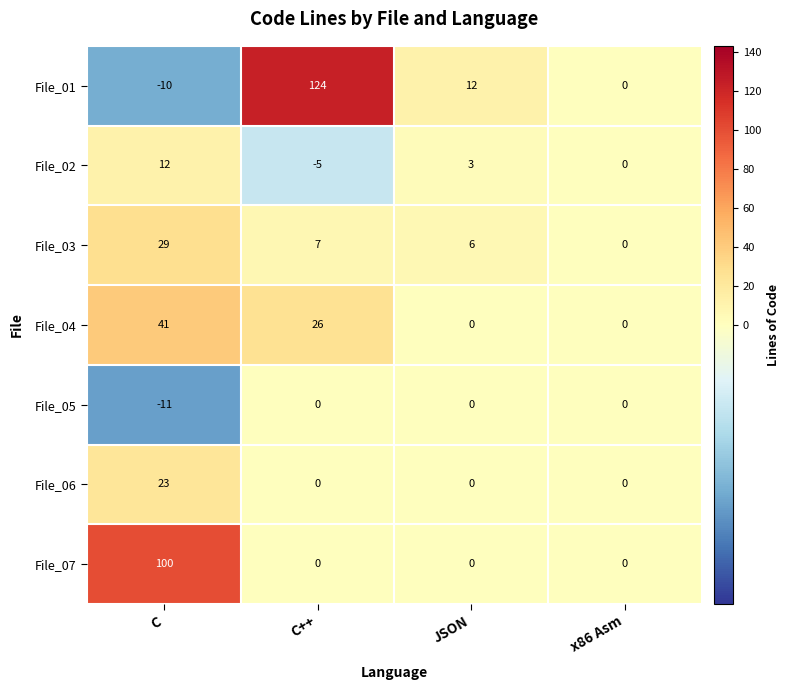

How many values in File_06 are above zero?

1